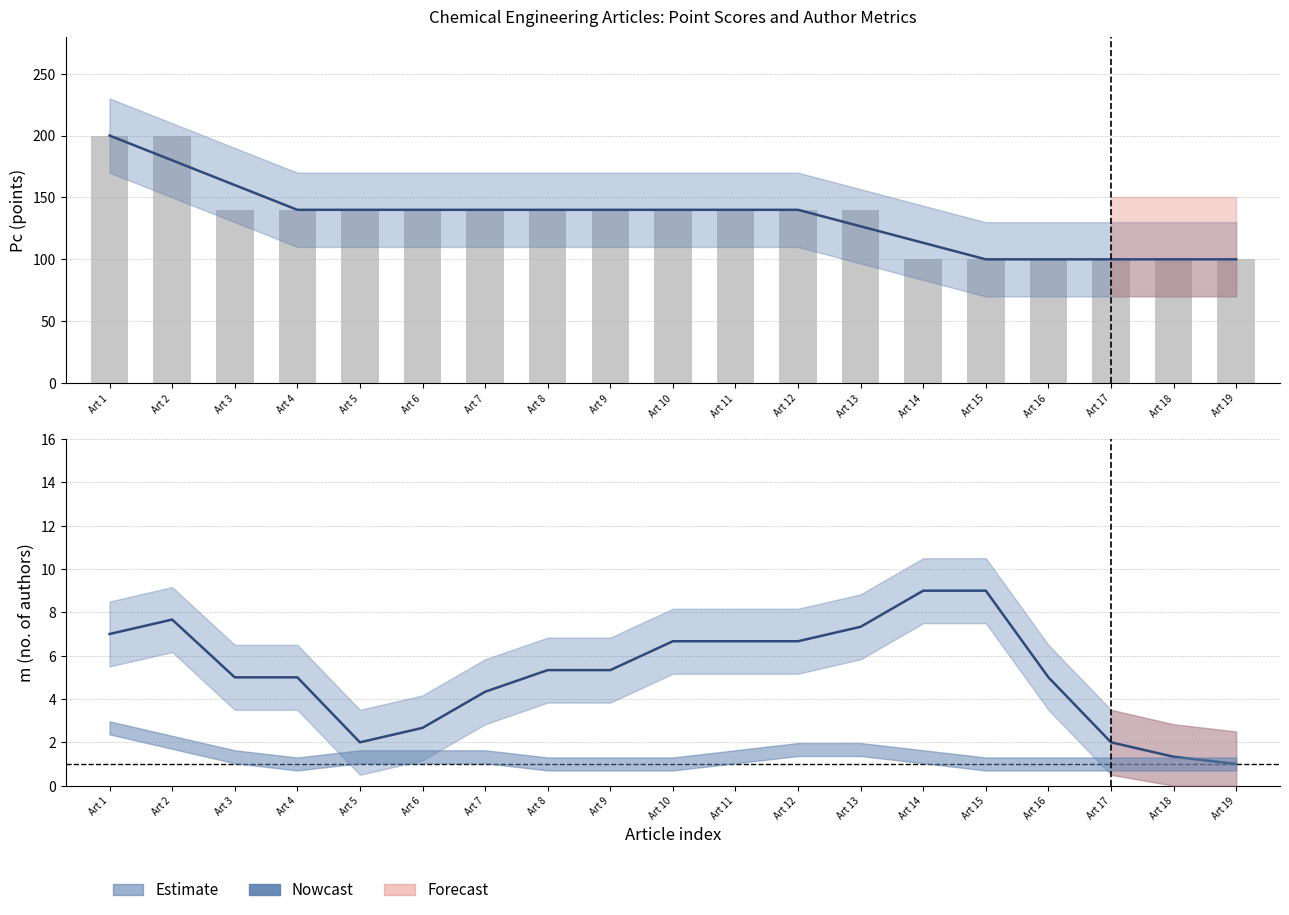

What is the difference between the maximum and minimum values?

100